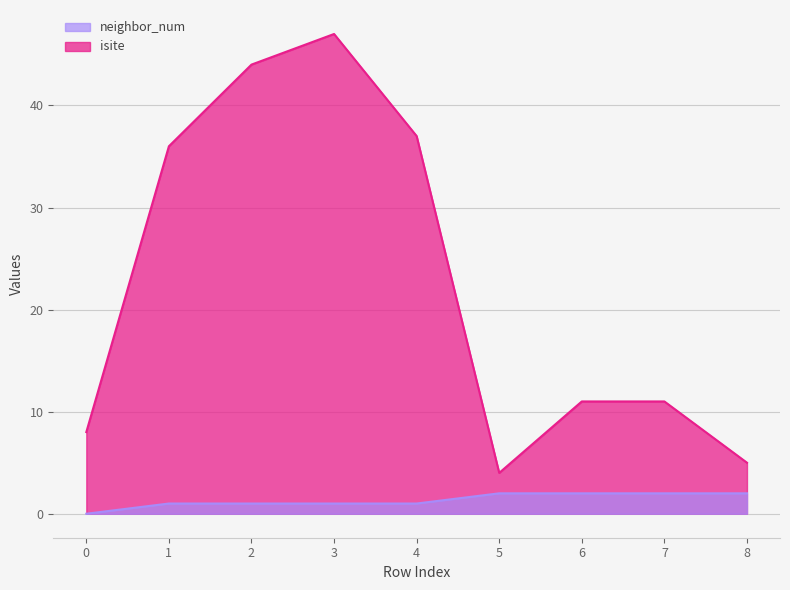

Which series has the largest range (max minus min)?

isite